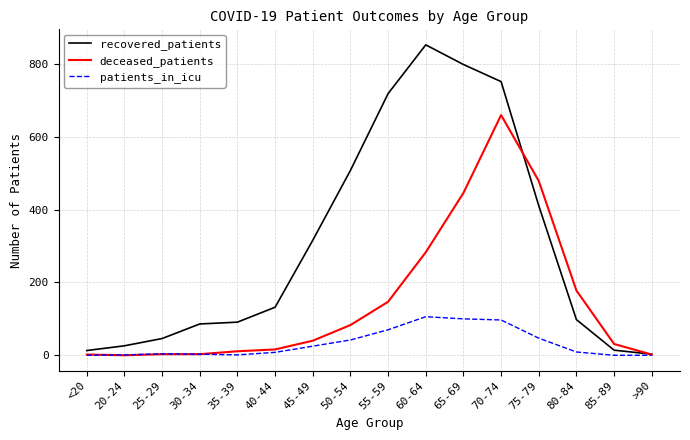

What are all the series names shown in the legend?

recovered_patients, deceased_patients, patients_in_icu